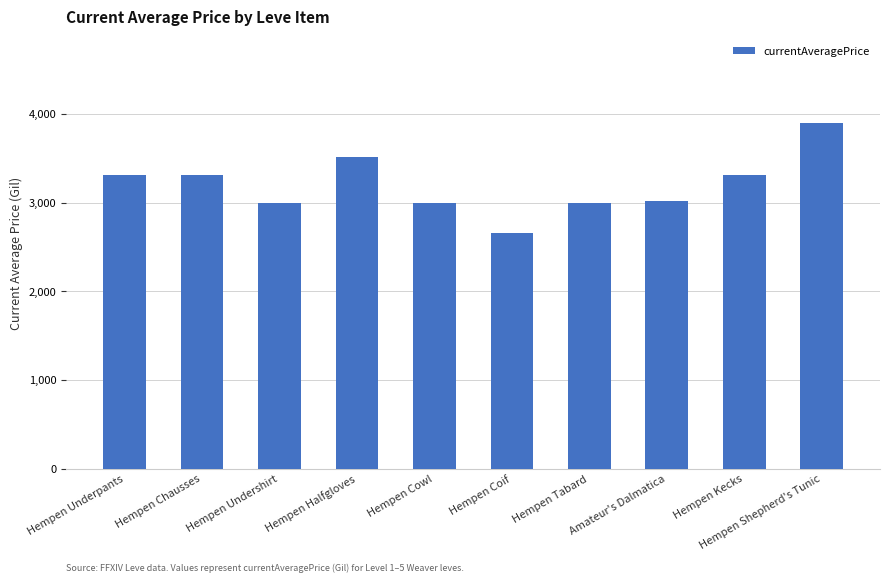

What is the ratio of the value at Hempen Kecks to the value at Hempen Shepherd's Tunic?

0.8